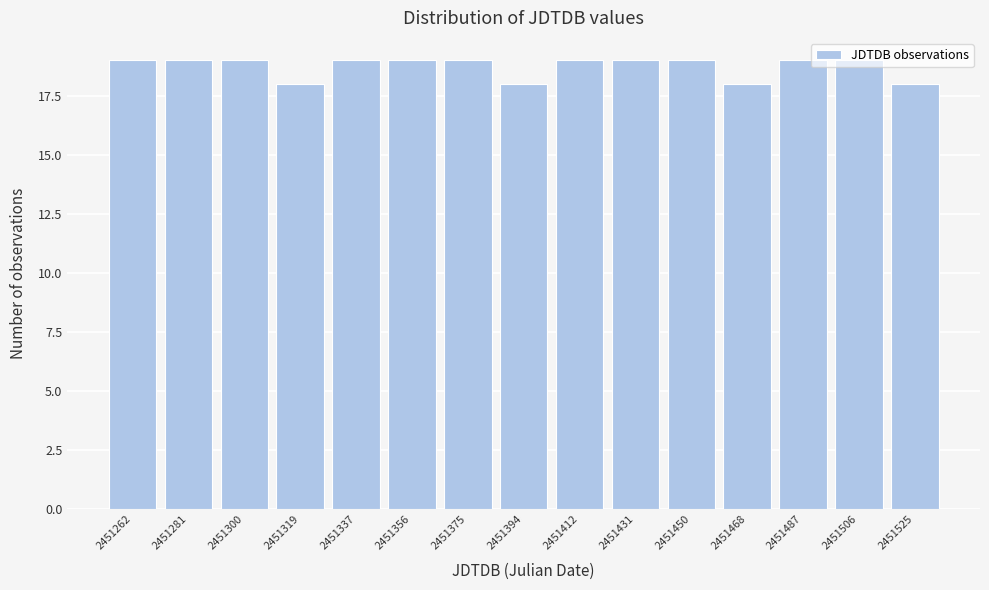

Approximately how many times larger is the value at 2451319 compared to 2451525?

1.0